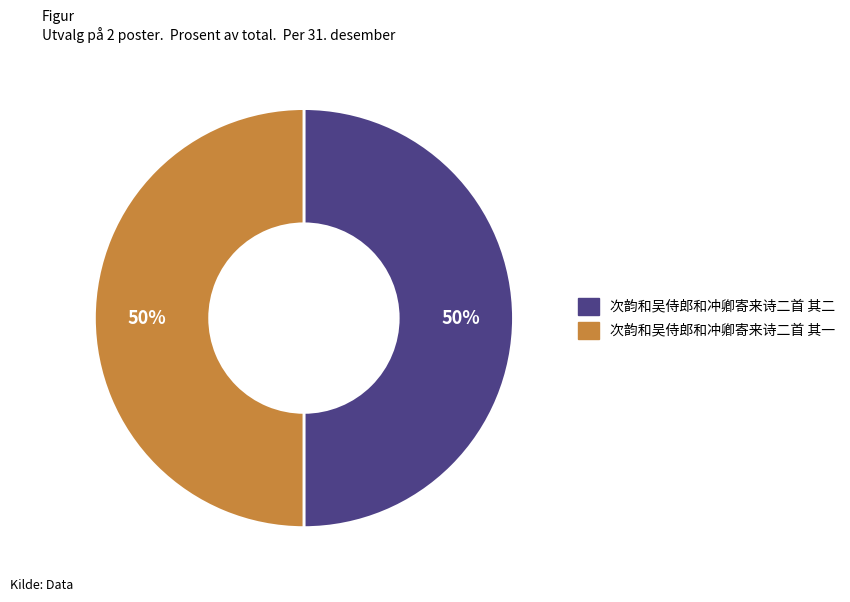

Do 次韵和吴侍郎和冲卿寄来诗二首 其二 and 次韵和吴侍郎和冲卿寄来诗二首 其一 together represent more than half of the pie?

Yes